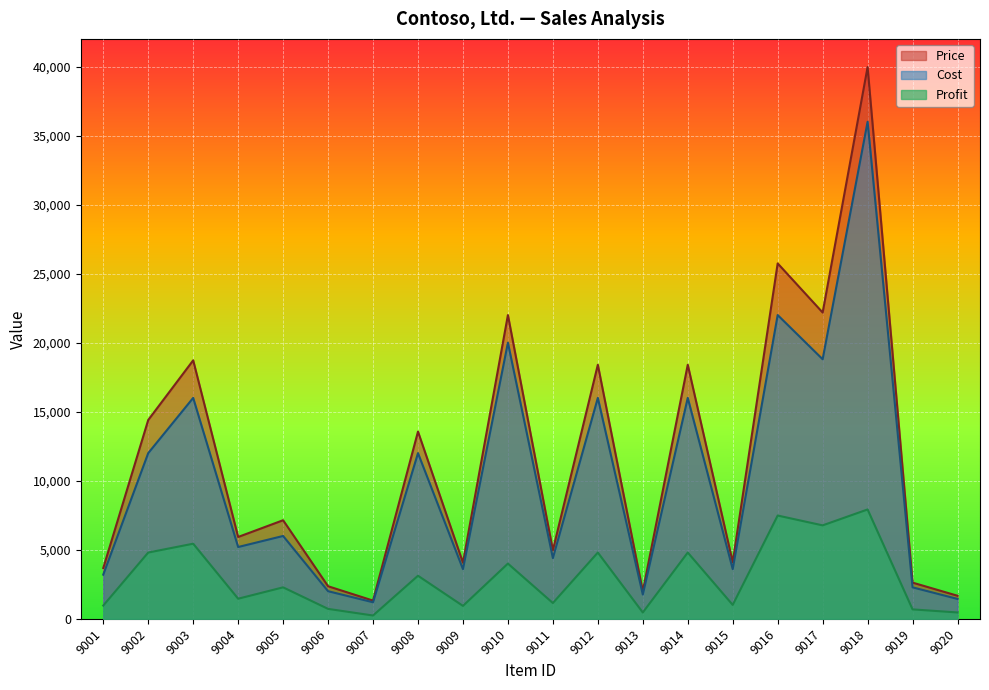

The Price series shows 14400.0 at 9002. True or false?

True